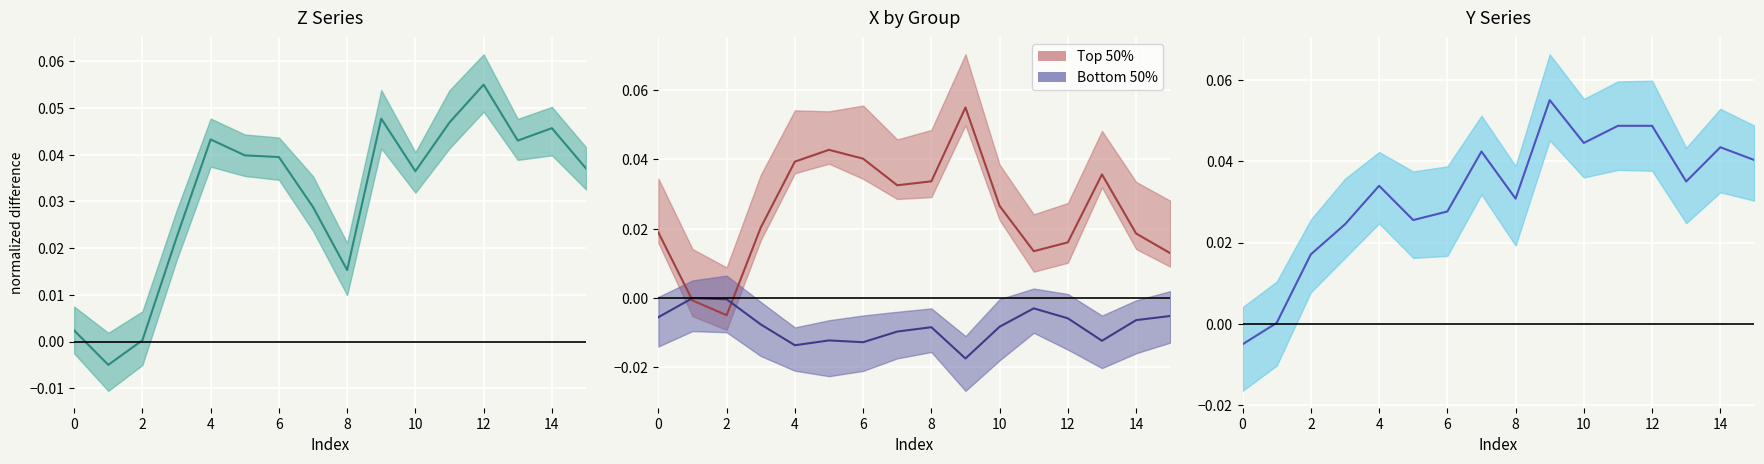

The Bottom group line series shows -0.0 at 0. True or false?

False